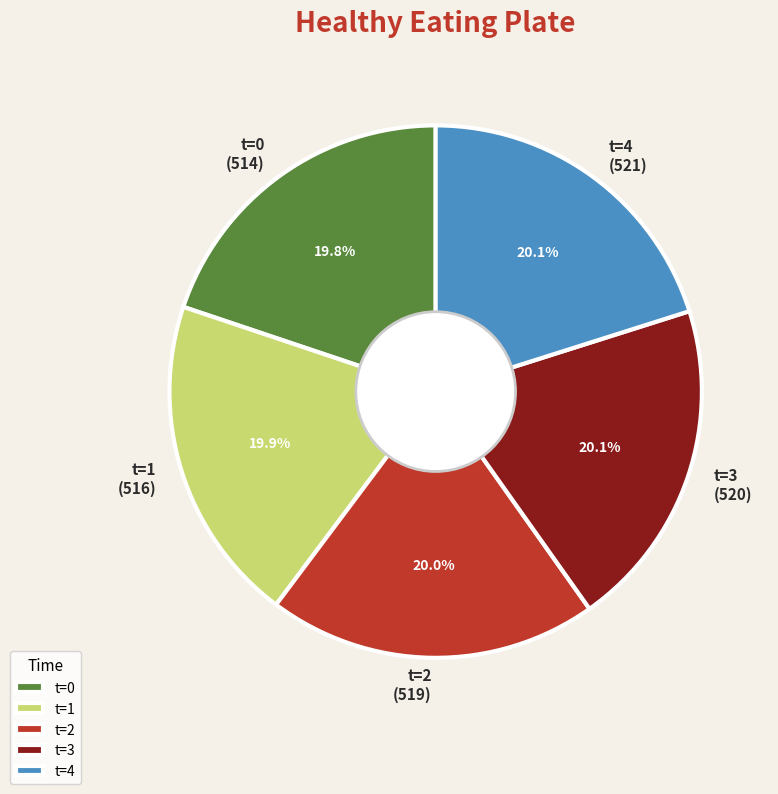

Is the sum of t=3 (520) and t=4 (521) greater than half?

No